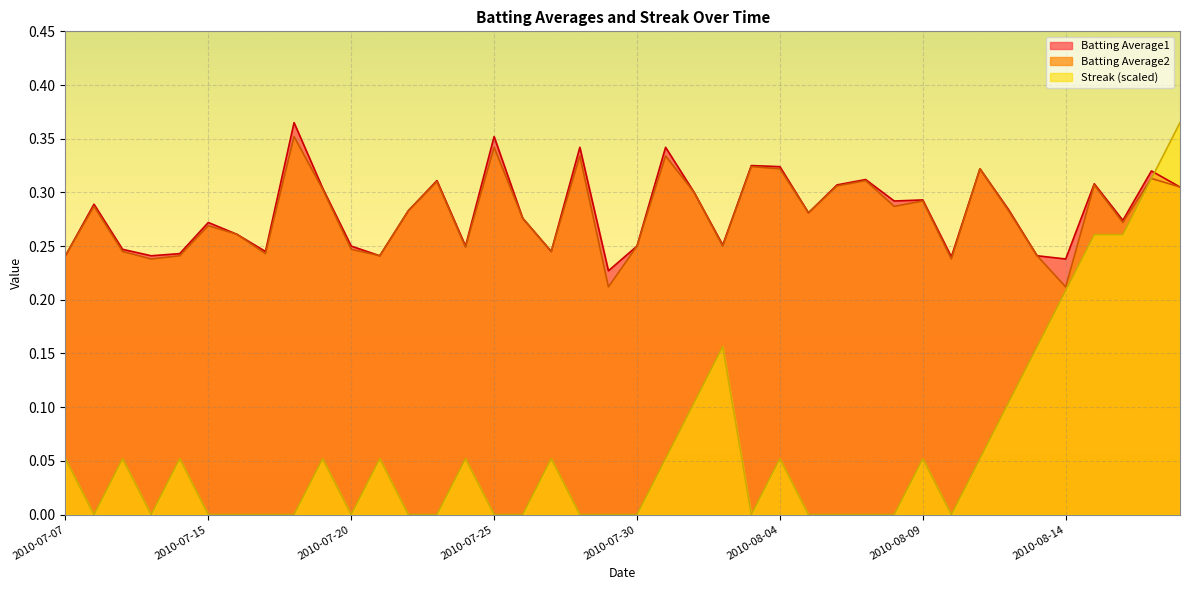

Reading left to right, list all the values displayed in this chart.

Batting Average1: 2010-07-07=0.2	2010-07-08=0.3	2010-07-09=0.2	2010-07-10=0.2	2010-07-11=0.2	2010-07-15=0.3	2010-07-16=0.3	2010-07-17=0.2	2010-07-18=0.4	2010-07-19=0.3	2010-07-20=0.2	2010-07-21=0.2	2010-07-22=0.3	2010-07-23=0.3	2010-07-24=0.2	2010-07-25=0.4	2010-07-26=0.3	2010-07-27=0.2	2010-07-28=0.3	2010-07-29=0.2	2010-07-30=0.2	2010-07-31=0.3	2010-08-01=0.3	2010-08-02=0.3	2010-08-03=0.3	2010-08-04=0.3	2010-08-05=0.3	2010-08-06=0.3	2010-08-07=0.3	2010-08-08=0.3	2010-08-09=0.3	2010-08-10=0.2	2010-08-11=0.3	2010-08-12=0.3	2010-08-13=0.2	2010-08-14=0.2	2010-08-15=0.3	2010-08-16=0.3	2010-08-17=0.3	2010-08-18=0.3
Batting Average2: 2010-07-07=0.2	2010-07-08=0.3	2010-07-09=0.2	2010-07-10=0.2	2010-07-11=0.2	2010-07-15=0.3	2010-07-16=0.3	2010-07-17=0.2	2010-07-18=0.4	2010-07-19=0.3	2010-07-20=0.2	2010-07-21=0.2	2010-07-22=0.3	2010-07-23=0.3	2010-07-24=0.2	2010-07-25=0.3	2010-07-26=0.3	2010-07-27=0.2	2010-07-28=0.3	2010-07-29=0.2	2010-07-30=0.2	2010-07-31=0.3	2010-08-01=0.3	2010-08-02=0.2	2010-08-03=0.3	2010-08-04=0.3	2010-08-05=0.3	2010-08-06=0.3	2010-08-07=0.3	2010-08-08=0.3	2010-08-09=0.3	2010-08-10=0.2	2010-08-11=0.3	2010-08-12=0.3	2010-08-13=0.2	2010-08-14=0.2	2010-08-15=0.3	2010-08-16=0.3	2010-08-17=0.3	2010-08-18=0.3
Streak: 2010-07-07=0.1	2010-07-08=0.0	2010-07-09=0.1	2010-07-10=0.0	2010-07-11=0.1	2010-07-15=0.0	2010-07-16=0.0	2010-07-17=0.0	2010-07-18=0.0	2010-07-19=0.1	2010-07-20=0.0	2010-07-21=0.1	2010-07-22=0.0	2010-07-23=0.0	2010-07-24=0.1	2010-07-25=0.0	2010-07-26=0.0	2010-07-27=0.1	2010-07-28=0.0	2010-07-29=0.0	2010-07-30=0.0	2010-07-31=0.1	2010-08-01=0.1	2010-08-02=0.2	2010-08-03=0.0	2010-08-04=0.1	2010-08-05=0.0	2010-08-06=0.0	2010-08-07=0.0	2010-08-08=0.0	2010-08-09=0.1	2010-08-10=0.0	2010-08-11=0.1	2010-08-12=0.1	2010-08-13=0.2	2010-08-14=0.2	2010-08-15=0.3	2010-08-16=0.3	2010-08-17=0.3	2010-08-18=0.4